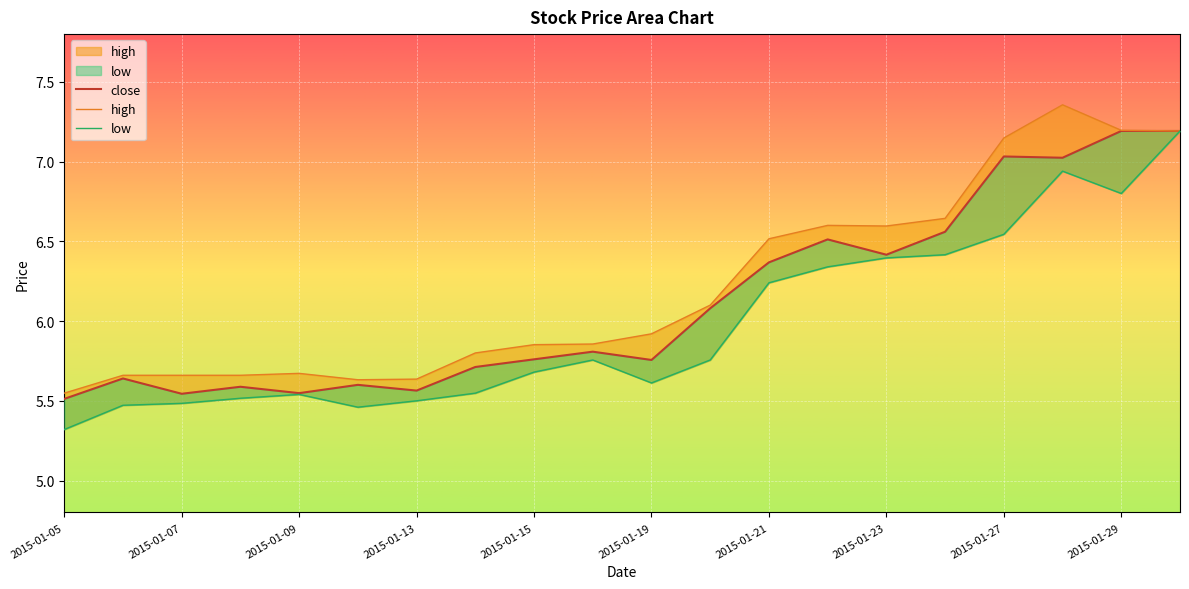

What is the difference between the close values at 2015-01-21 and 2015-01-16?

0.6